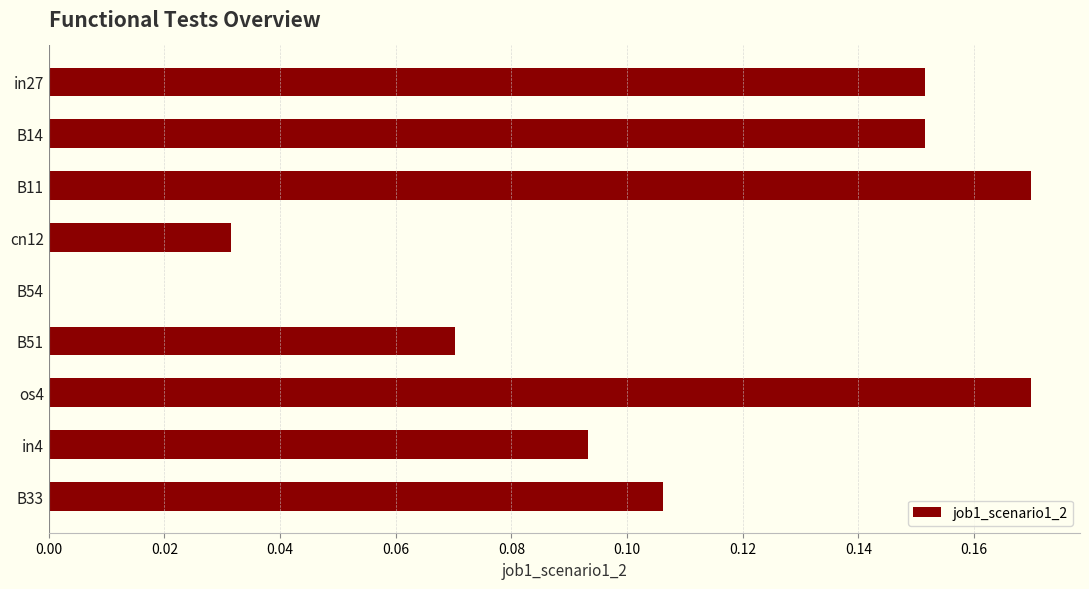

The value at cn12 is 0.0. True or false?

True